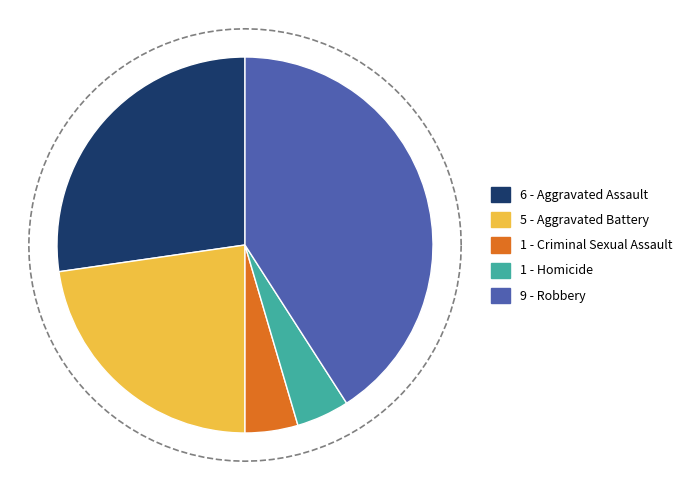

The Robbery slice represents 28% of the pie. True or false?

False